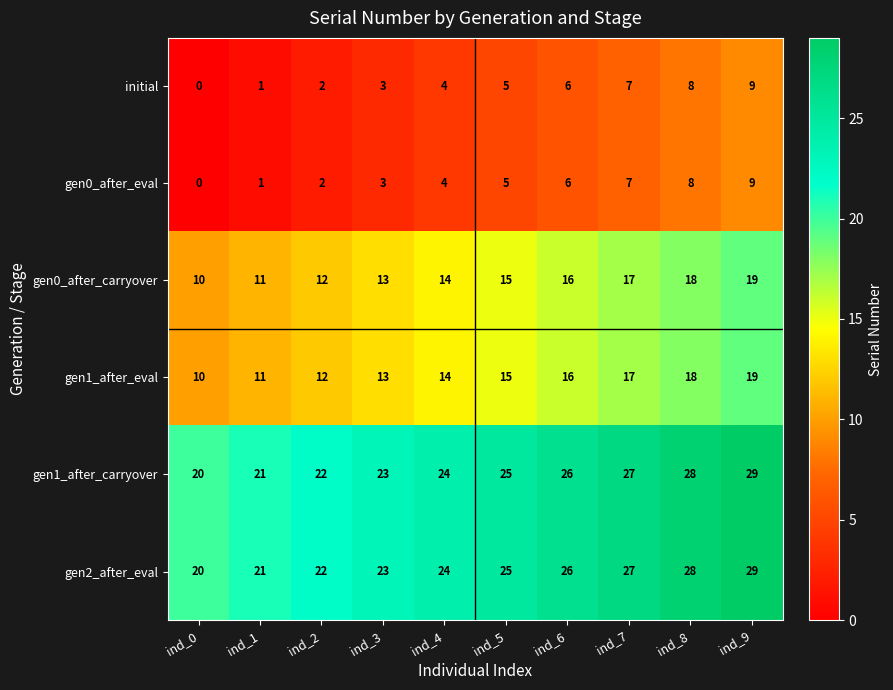

What is the sum of the gen1_after_carryover values at ind_7 and ind_2?

49